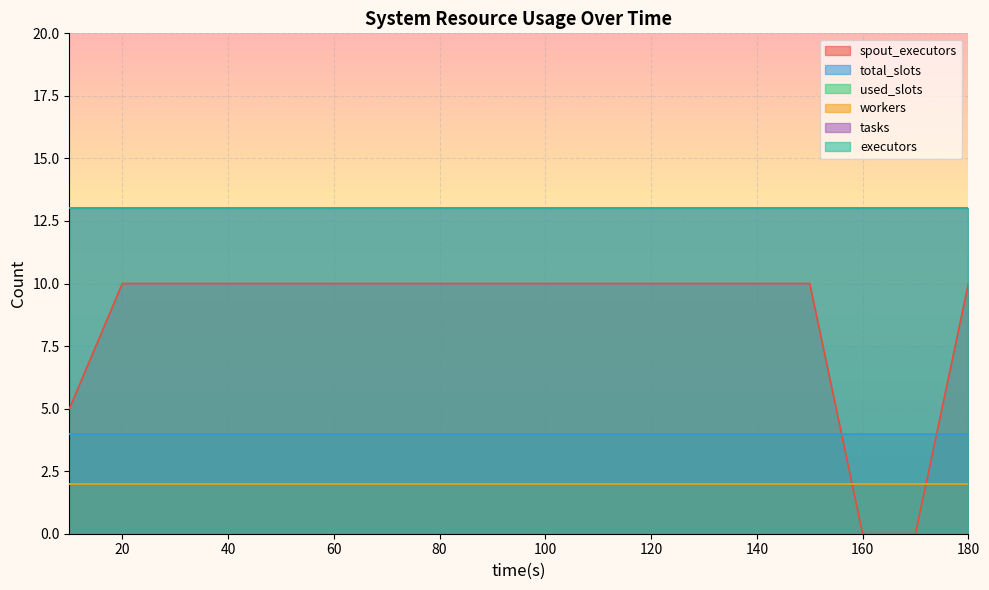

What is the value of the spout_executors point at the 2nd from the left?

10